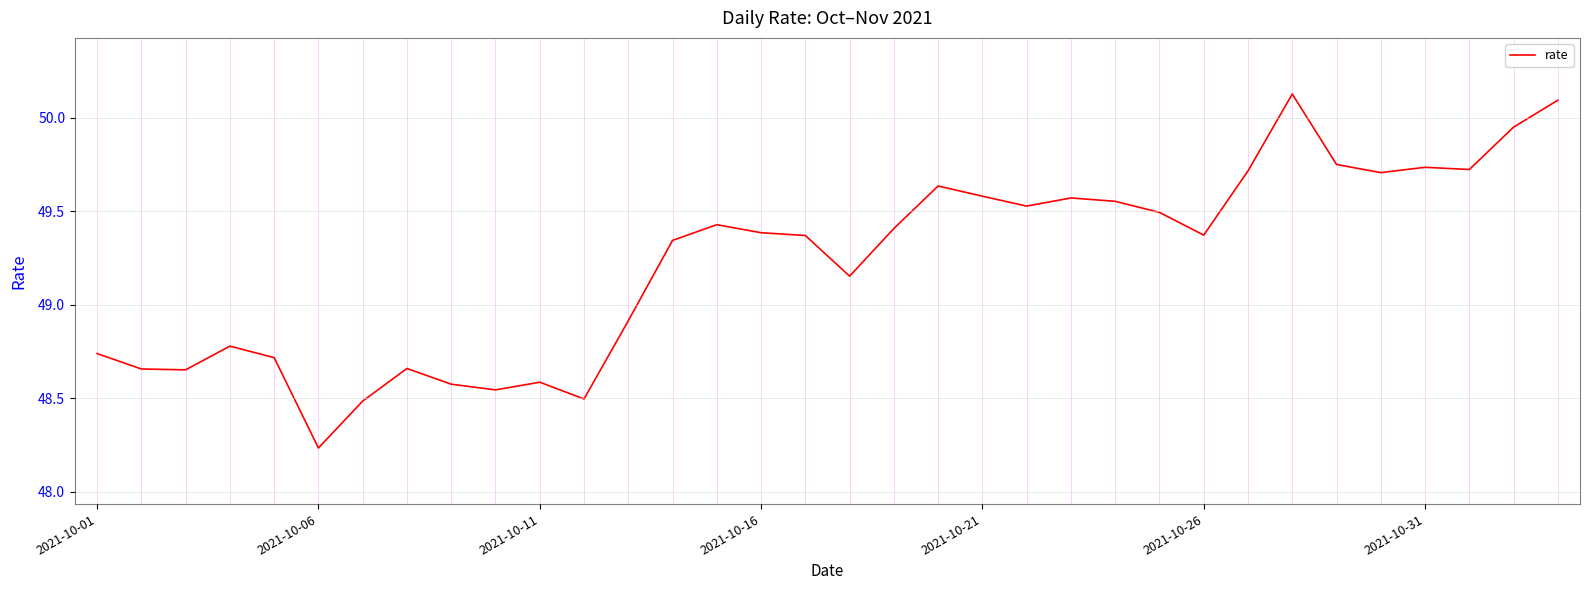

What is the difference between the maximum and minimum values?

1.9